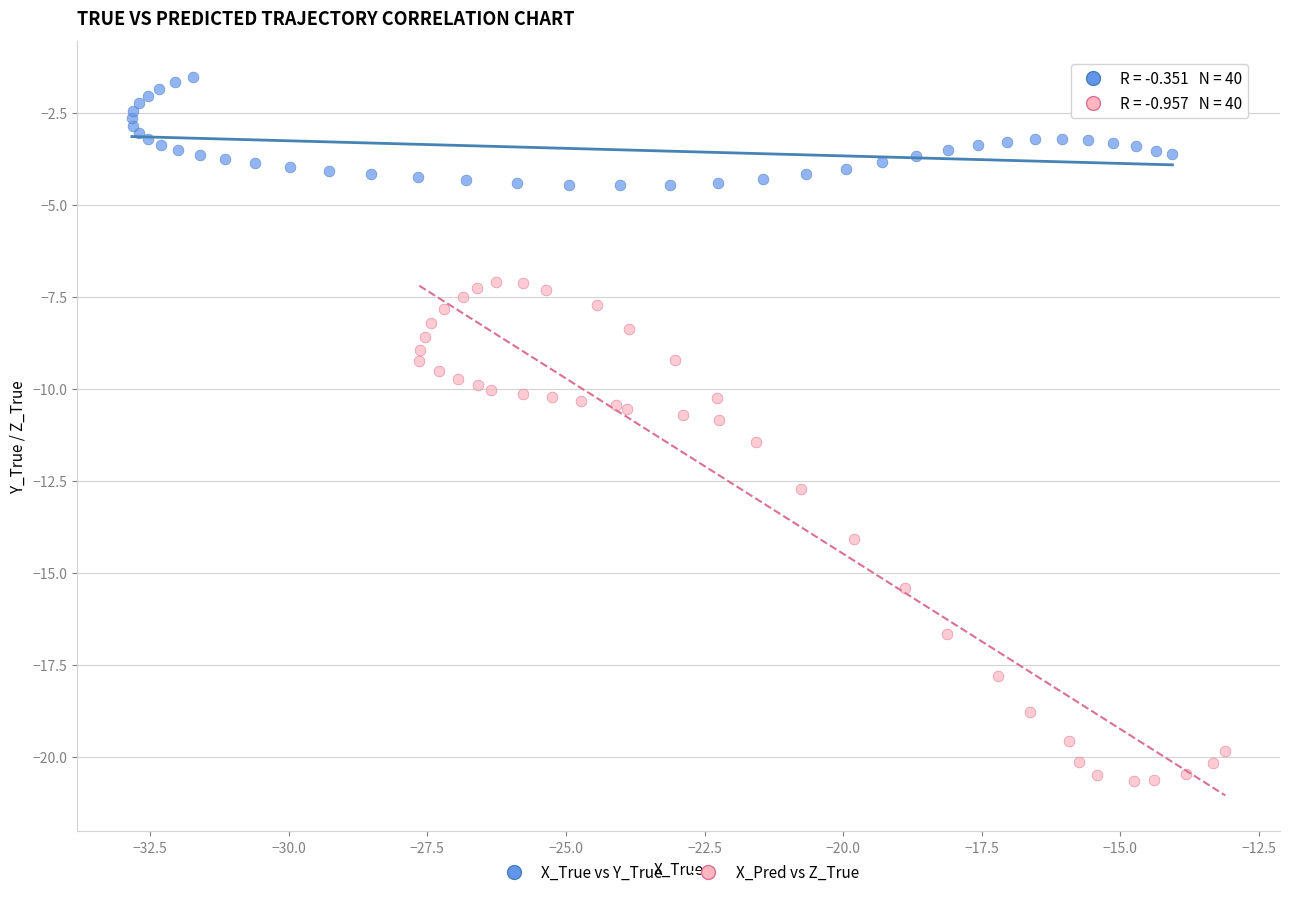

Which series reaches the maximum Y coordinate?

X_True vs Y_True